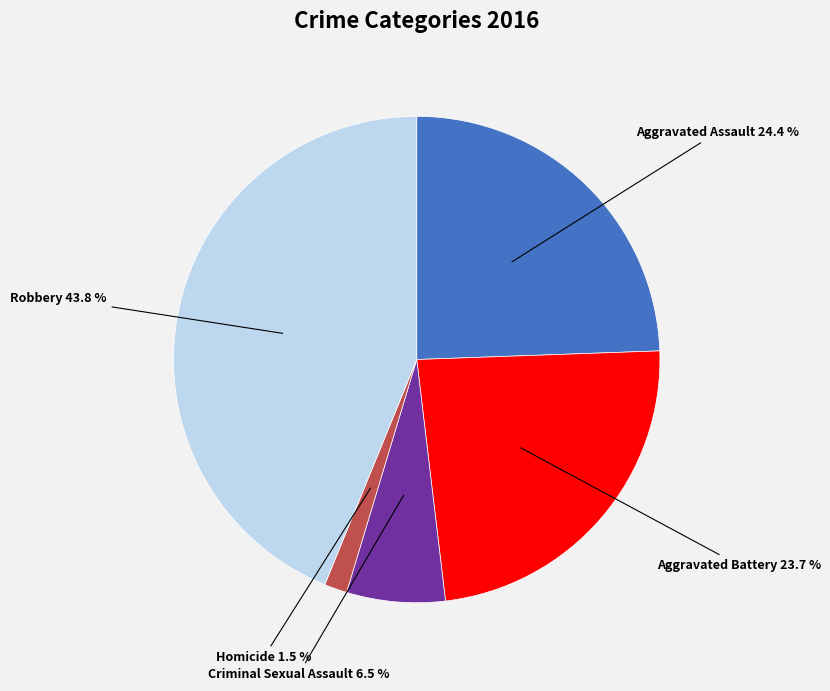

Is there a majority slice in this chart?

No